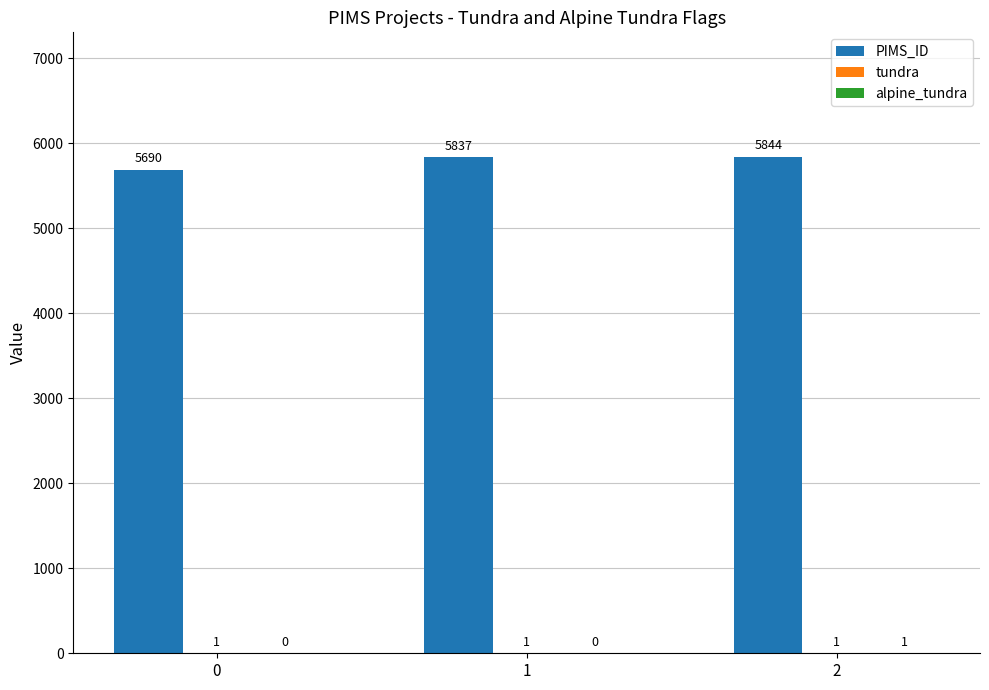

Which series has the largest total across all categories?

PIMS_ID